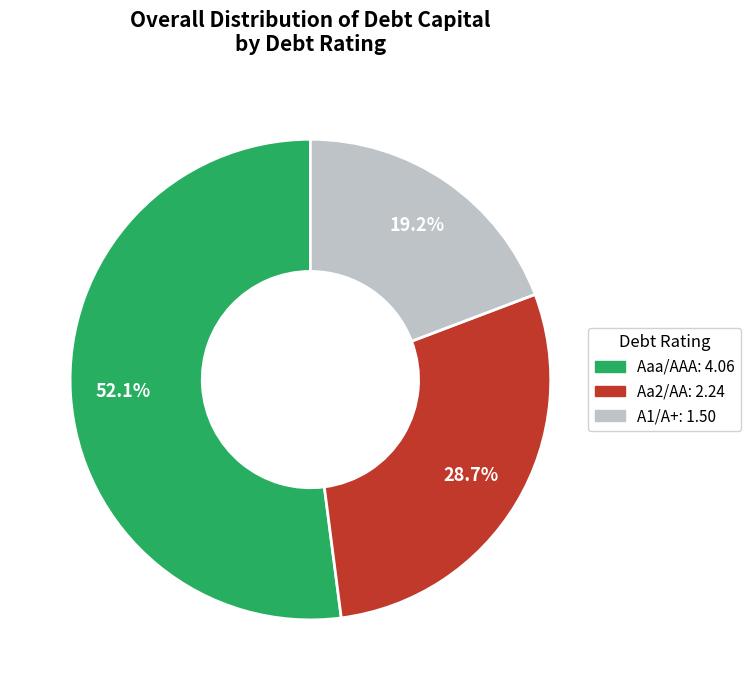

Does any single category account for the majority?

Yes